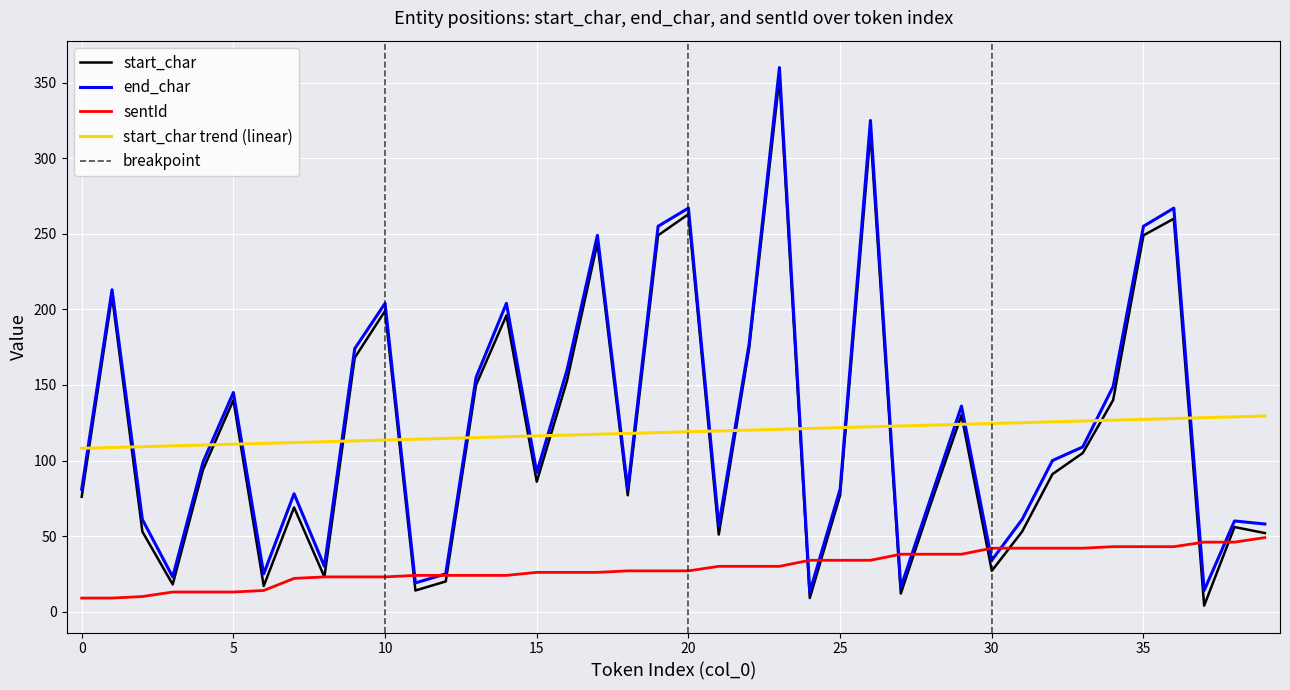

Reading left to right, what are all the values shown in this chart?

start_char: 76	209	53	18	94	140	17	69	23	168	199	14	20	150	196	86	153	244	77	249	263	51	174	353	9	77	317	12	72	130	27	53	91	105	140	249	260	4	56	52
end_char: 81	213	61	23	99	145	25	78	30	174	204	19	25	155	204	92	160	249	81	255	267	57	177	360	13	81	325	16	76	136	34	61	100	109	149	255	267	14	60	58
sentId: 9	9	10	13	13	13	14	22	23	23	23	24	24	24	24	26	26	26	27	27	27	30	30	30	34	34	34	38	38	38	42	42	42	42	43	43	43	46	46	49